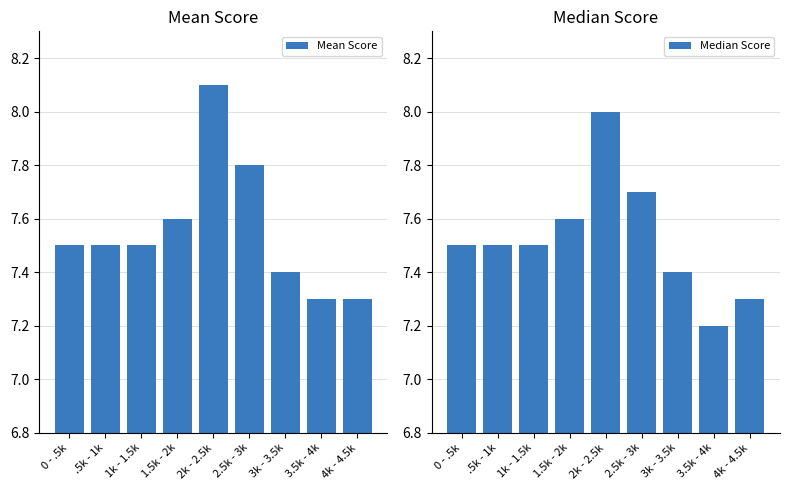

Which category has the highest value in the Median Score series?

2k - 2.5k